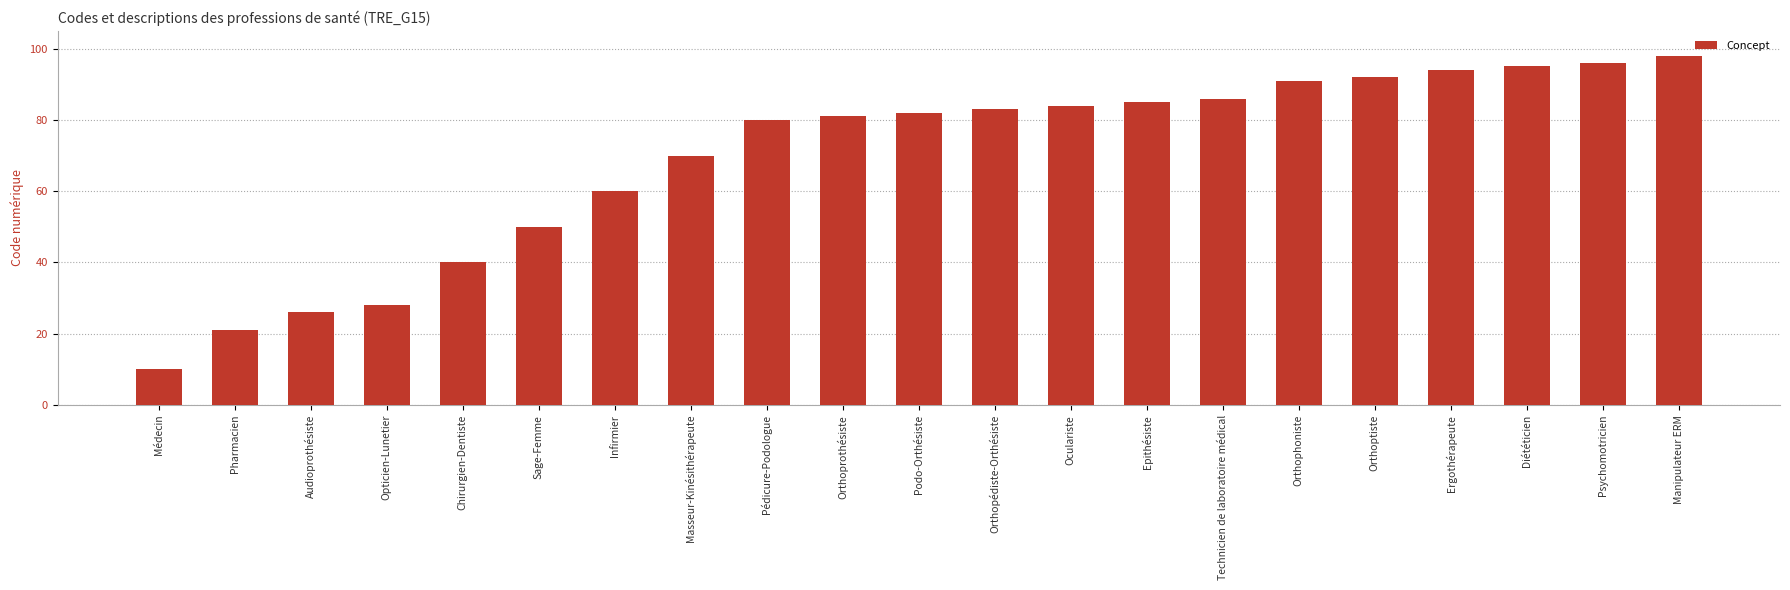

Reading left to right, list all the values displayed in this chart.

10	21	26	28	40	50	60	70	80	81	82	83	84	85	86	91	92	94	95	96	98